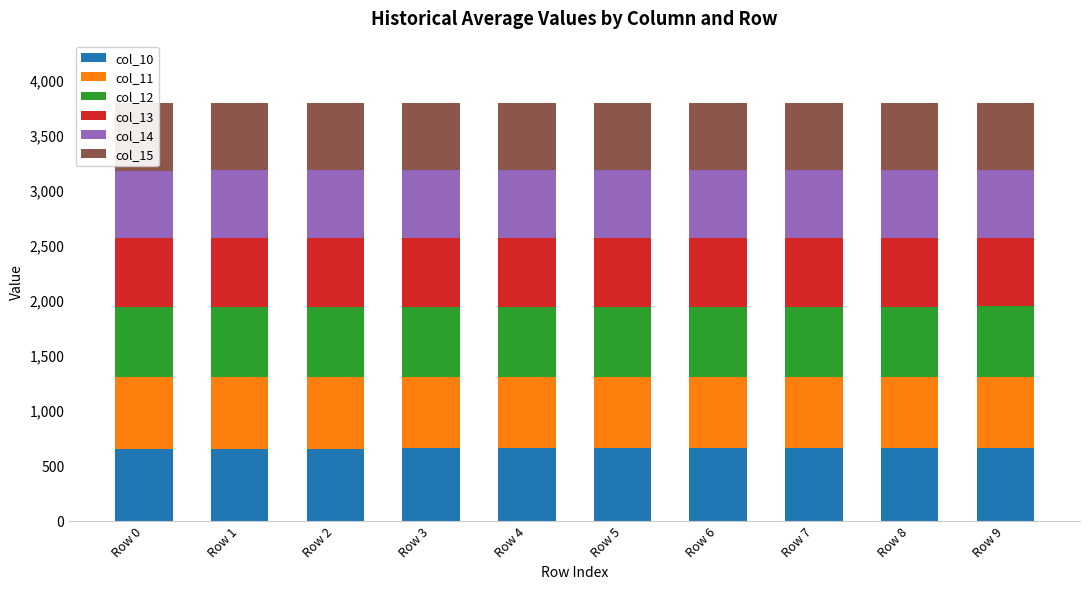

What is the value of the col_10 bar at the 10th from the left?

660.0